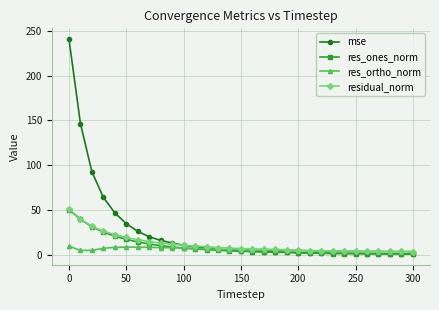

What is the maximum value for mse?

240.6